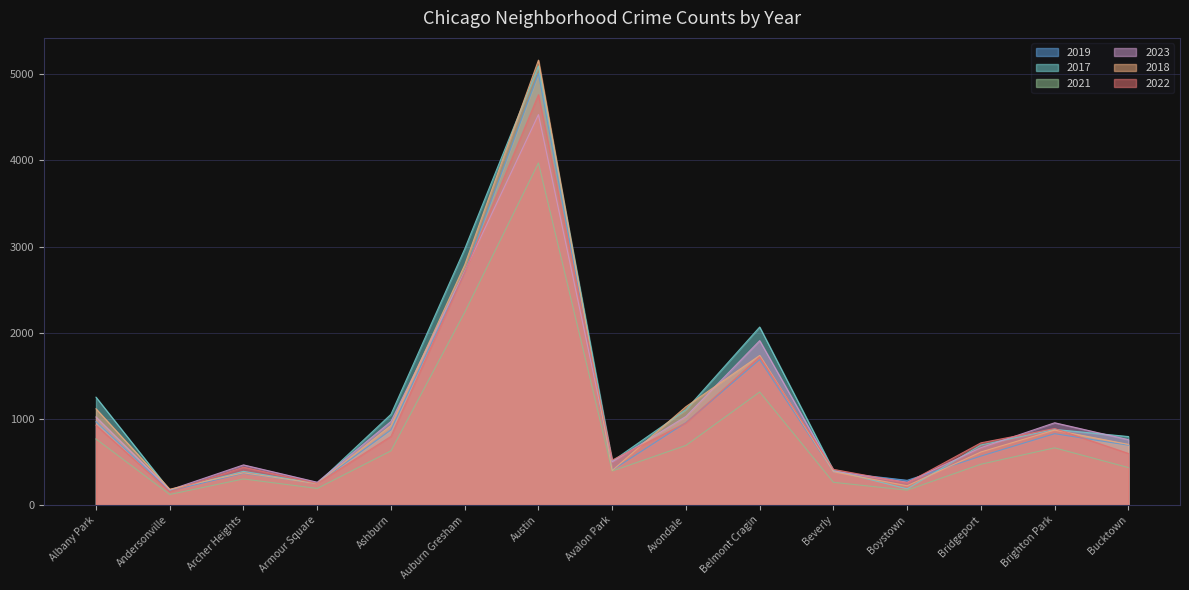

True or false: 2017 and 2022 intersect in this chart.

True